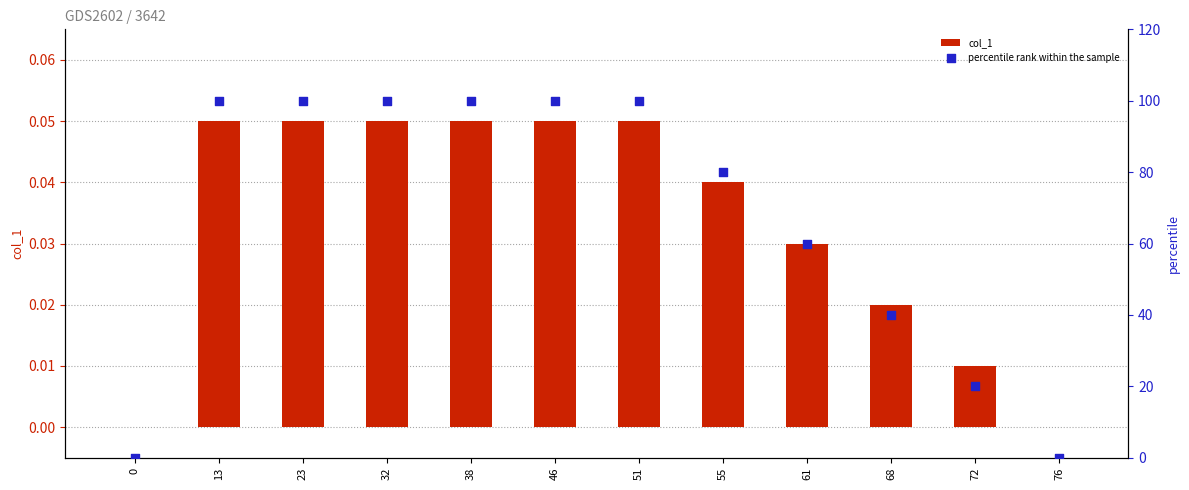

Is the value of col_1 at 68 greater than the value of percentile rank within the sample at 68?

No